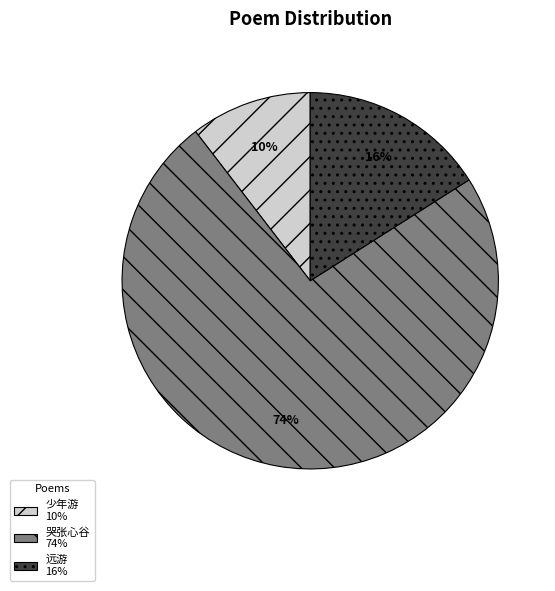

To the nearest percent, what is the combined percentage of 远游 16% and 少年游 10%?

26%